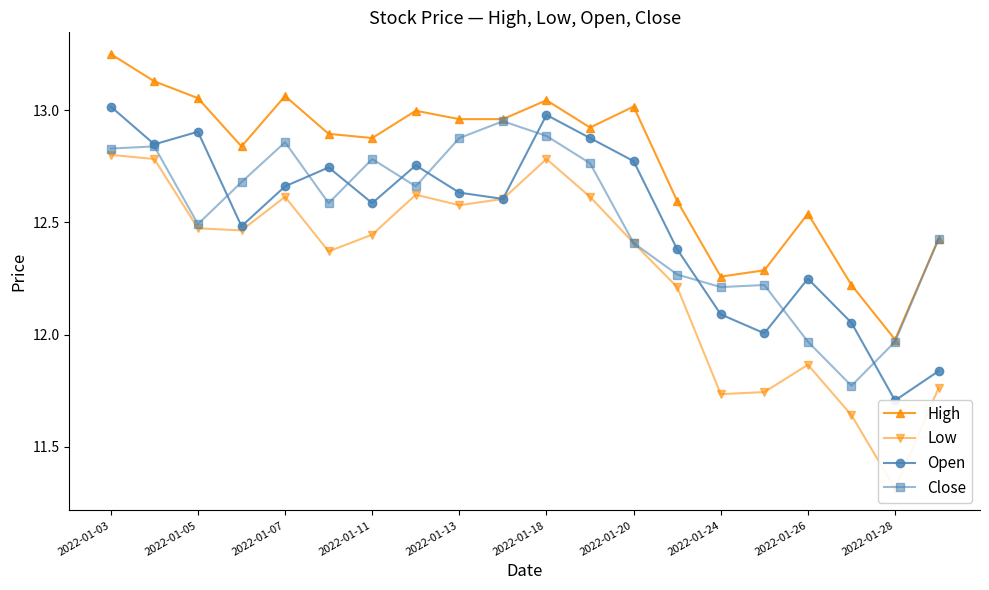

Does the chart have visible grid lines?

No